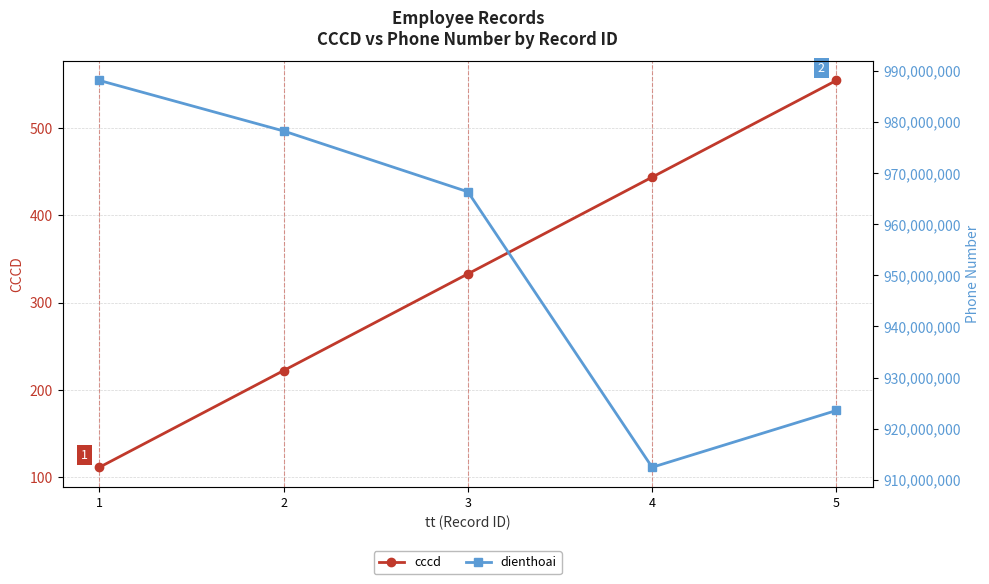

What is the difference between the cccd values at 3 and 1?

222